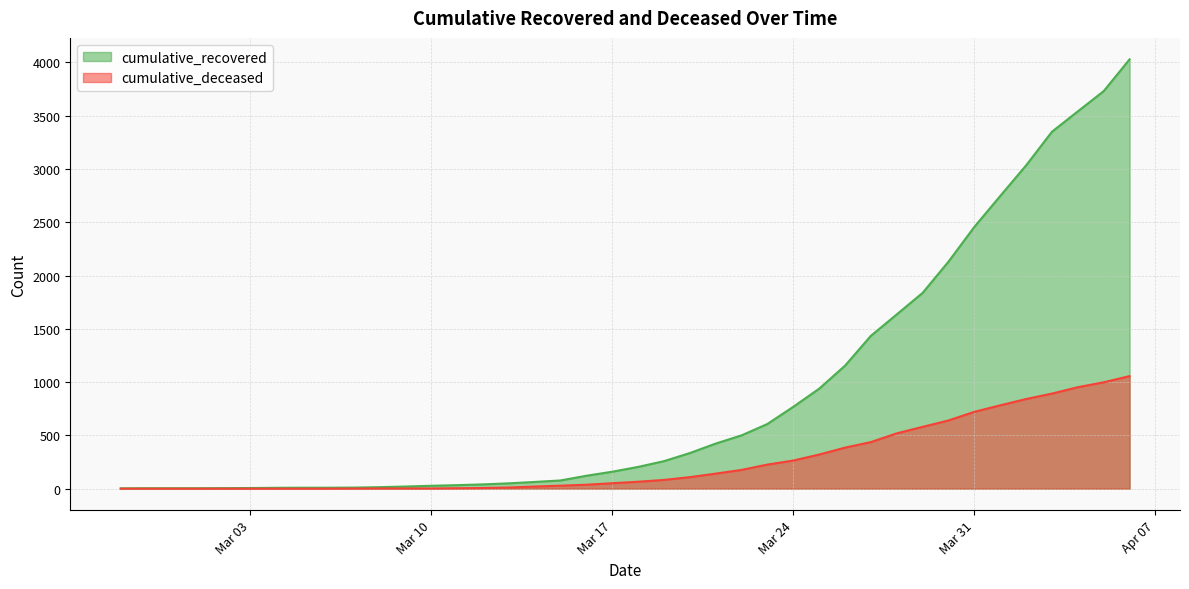

Does the chart have visible grid lines?

Yes